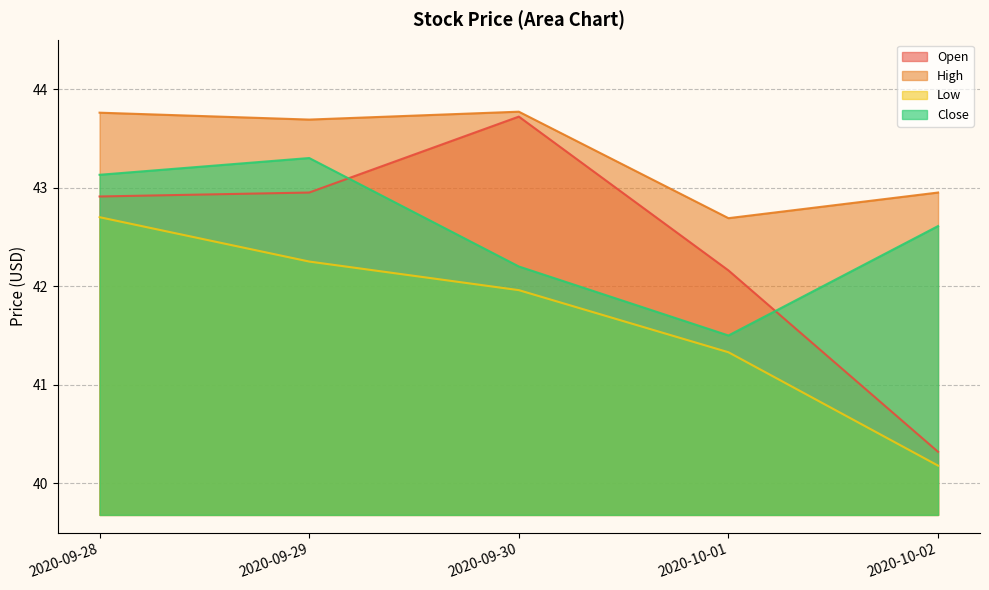

What is the difference between the Low values at 2020-10-02 and 2020-09-30?

1.8